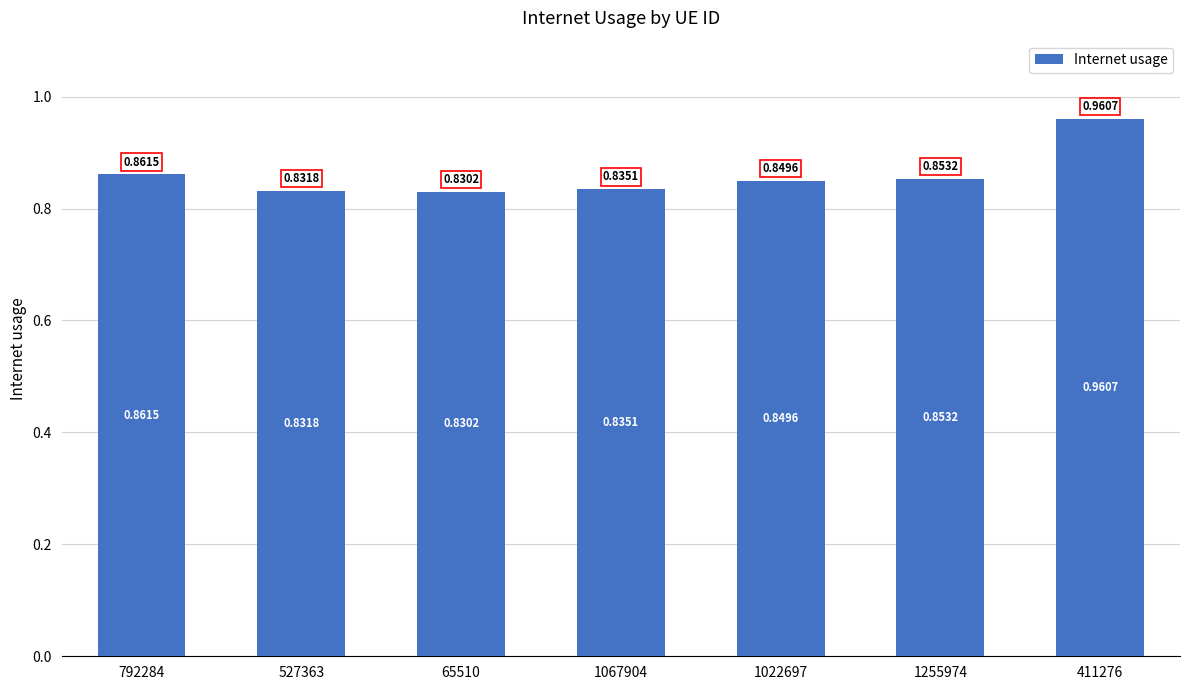

What position from the left is 65510?

3